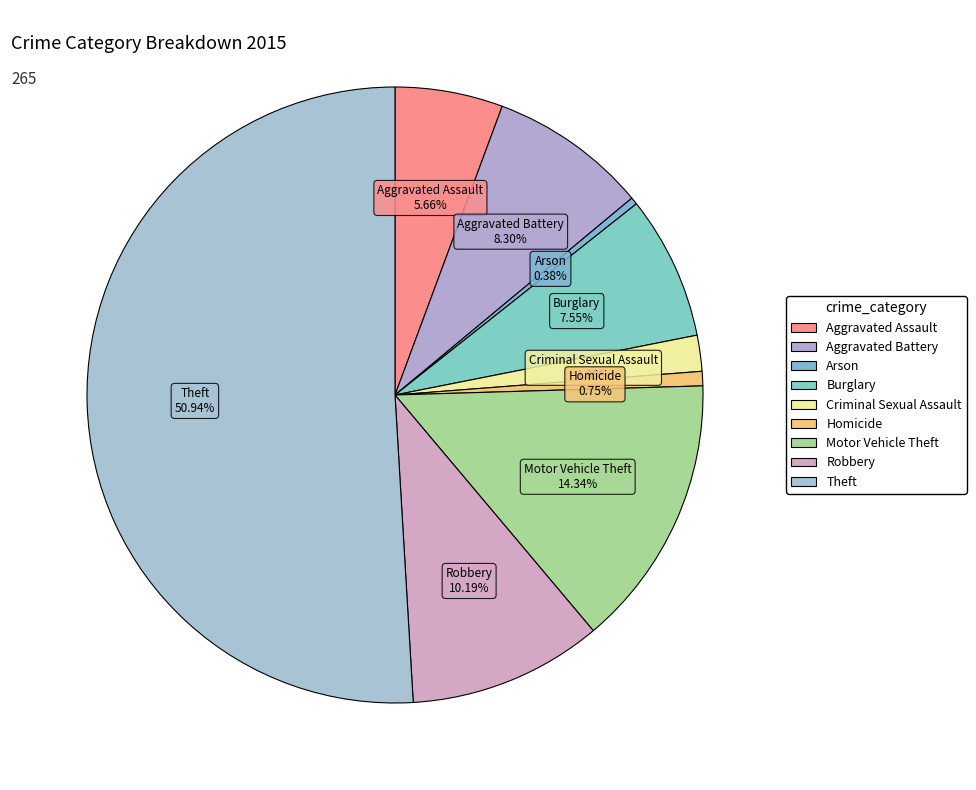

To the nearest percent, what percentage of the pie is Homicide?

1%